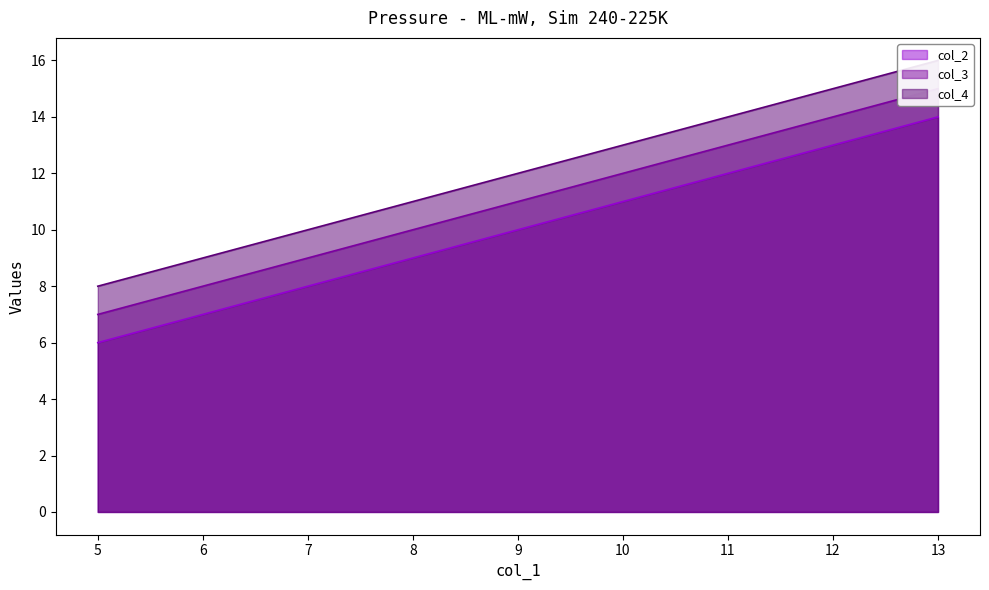

How many categories are shown in the chart?

3